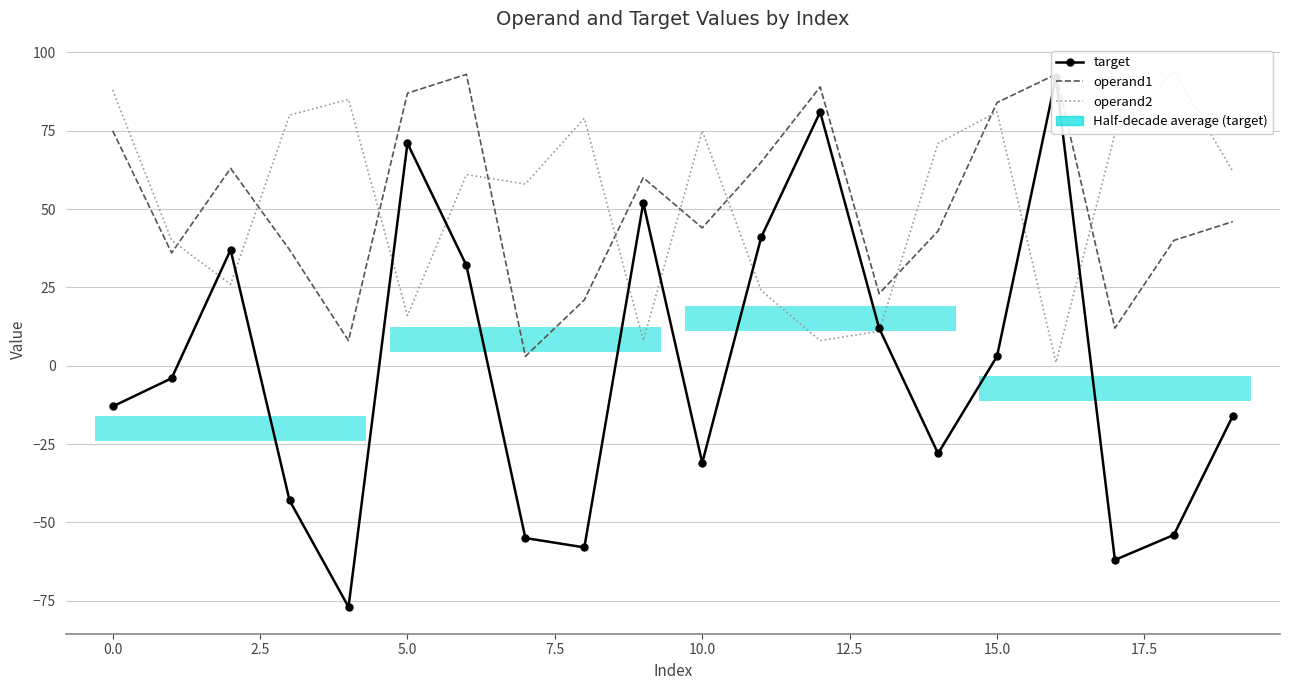

Reading left to right, transcribe all the data shown in this chart.

target: -13	-4	37	-43	-77	71	32	-55	-58	52	-31	41	81	12	-28	3	92	-62	-54	-16
operand1: 75	36	63	37	8	87	93	3	21	60	44	65	89	23	43	84	93	12	40	46
operand2: 88	40	26	80	85	16	61	58	79	8	75	24	8	11	71	81	1	74	94	62